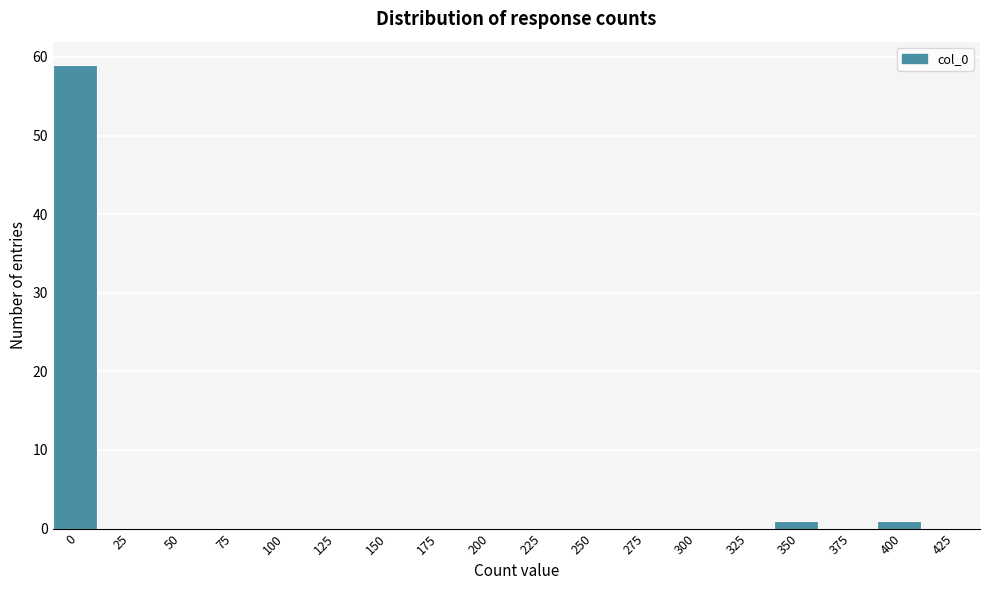

Reading left to right, transcribe all the data shown in this chart.

0=59	25=0	50=0	75=0	100=0	125=0	150=0	175=0	200=0	225=0	250=0	275=0	300=0	325=0	350=1	375=0	400=1	425=0